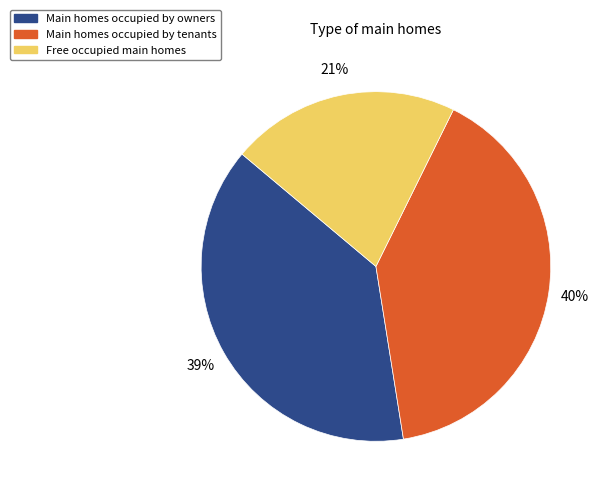

Count the number of slices in the pie.

3